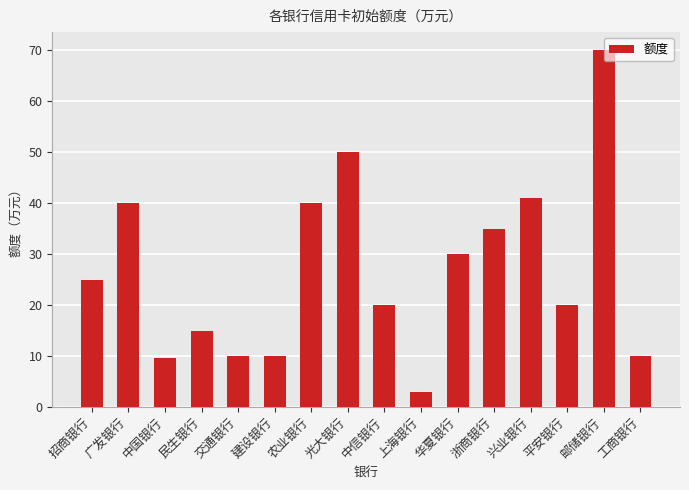

What is the change in value from 广发银行 to 平安银行?

-20.0